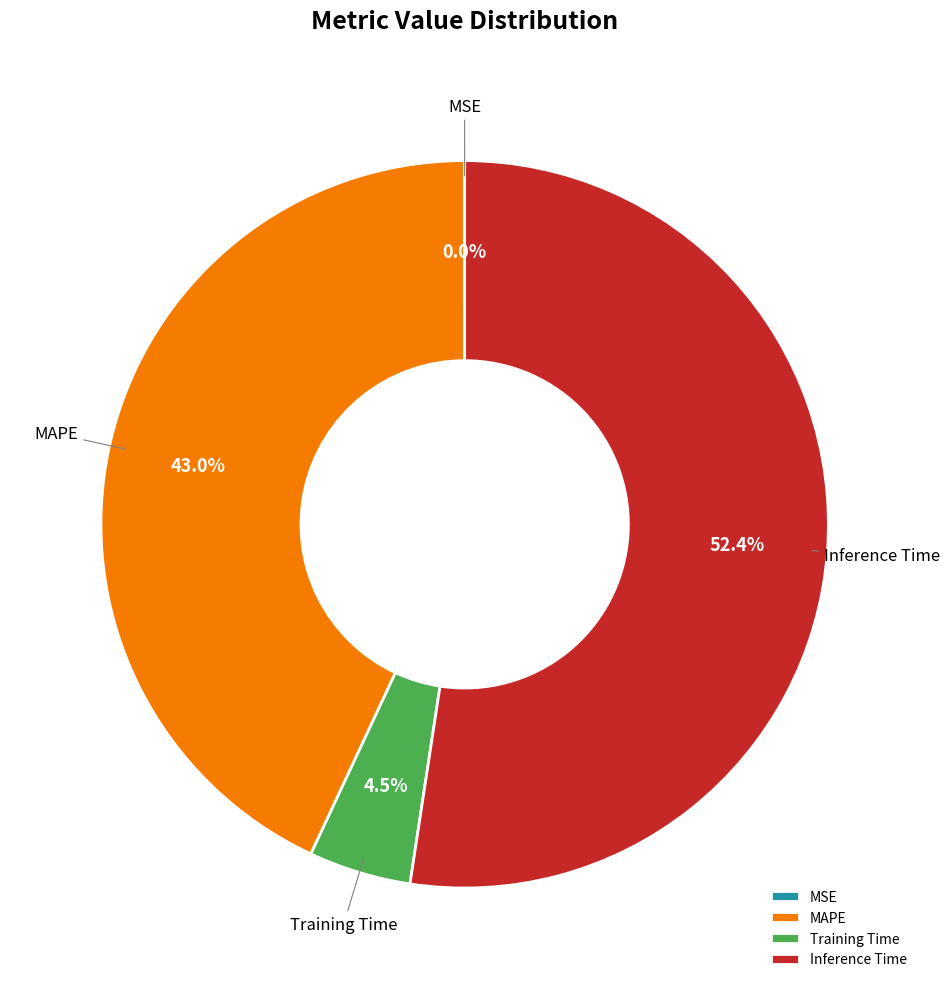

To the nearest percent, what percentage of the pie is Inference Time?

52%